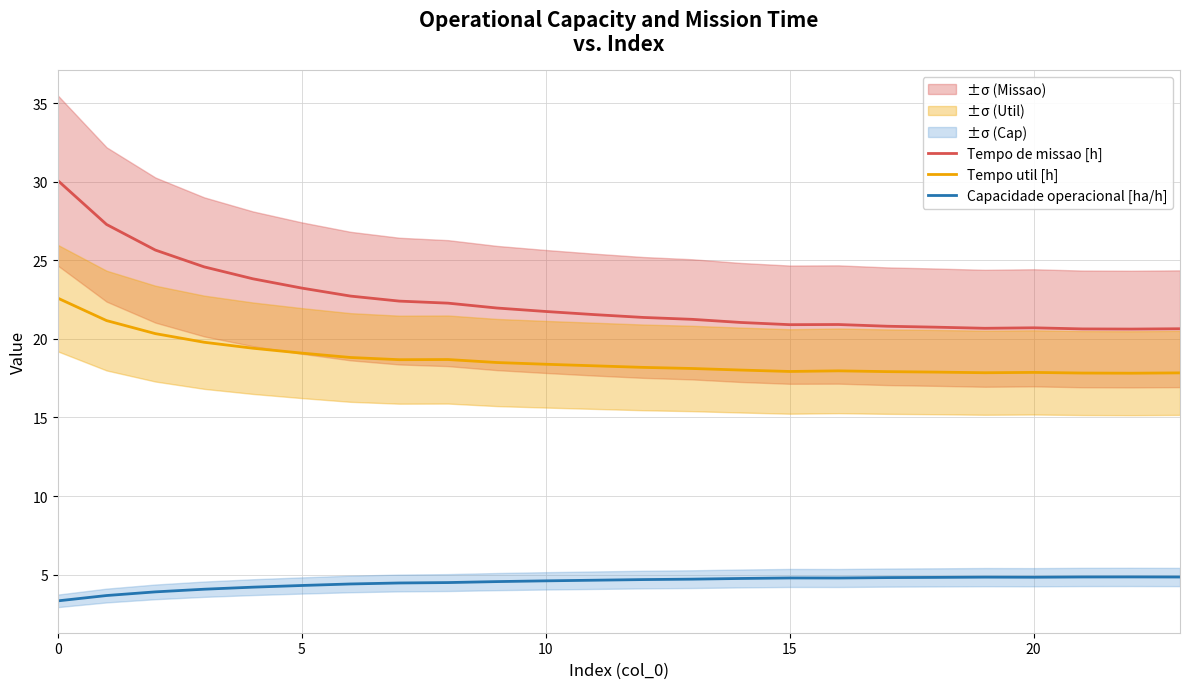

Is it true that Capacidade operacional [ha/h] equals 6.2 at 10?

False